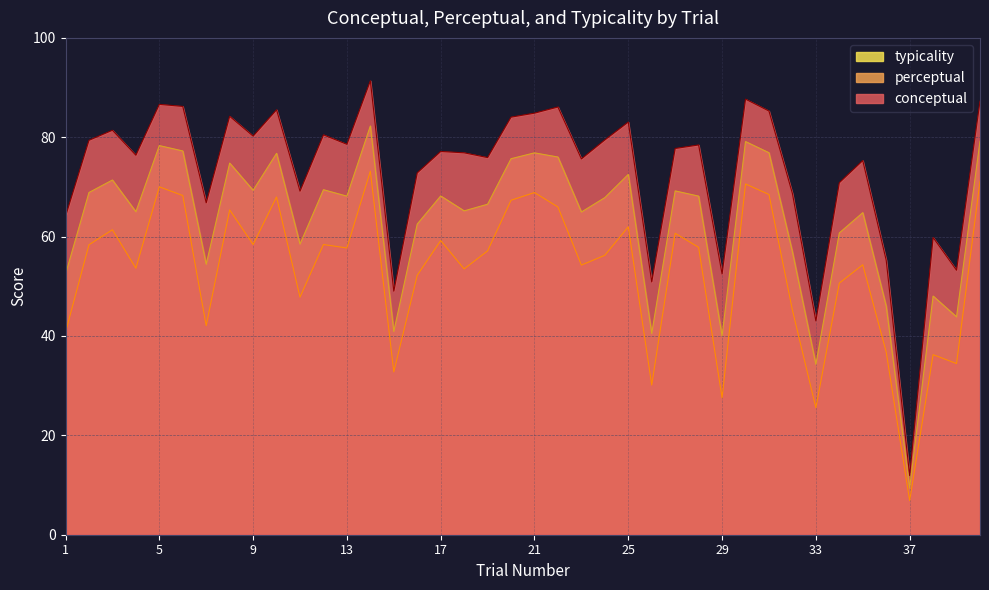

List the series in order of their peak value, lowest first.

perceptual, typicality, conceptual